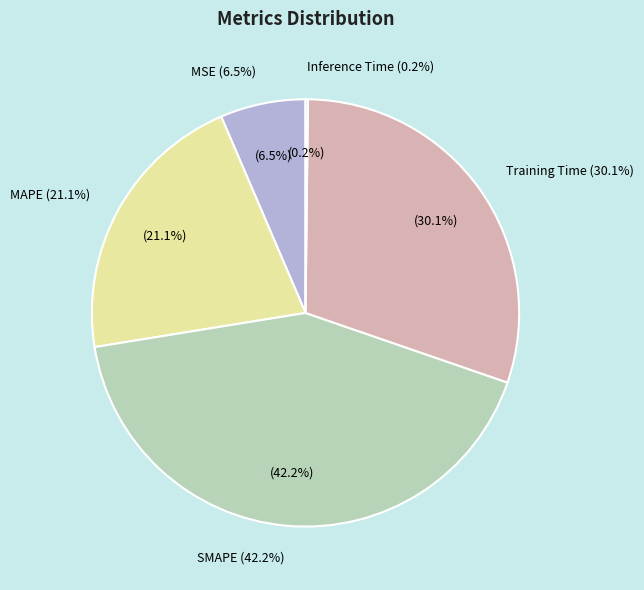

To the nearest percent, what percentage of the pie is SMAPE?

42%